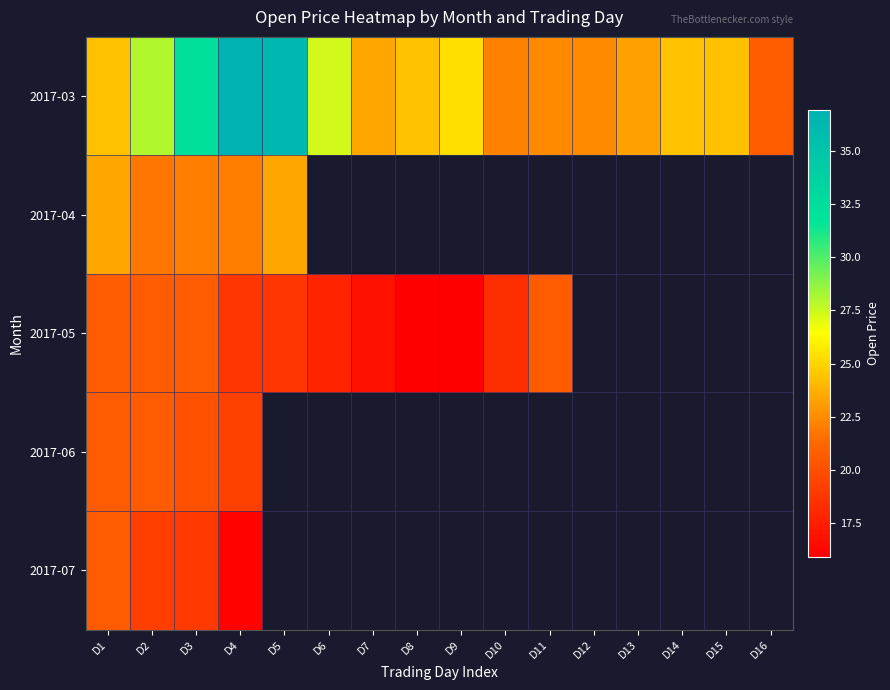

Which category has the lowest value in the 2017-06 series?

D4